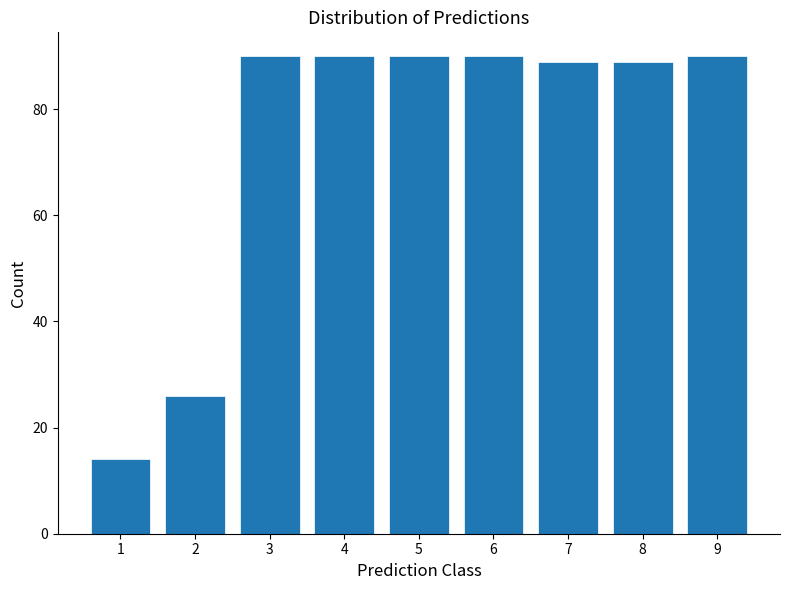

Reading left to right, transcribe all the data shown in this chart.

14	26	90	90	90	90	89	89	90